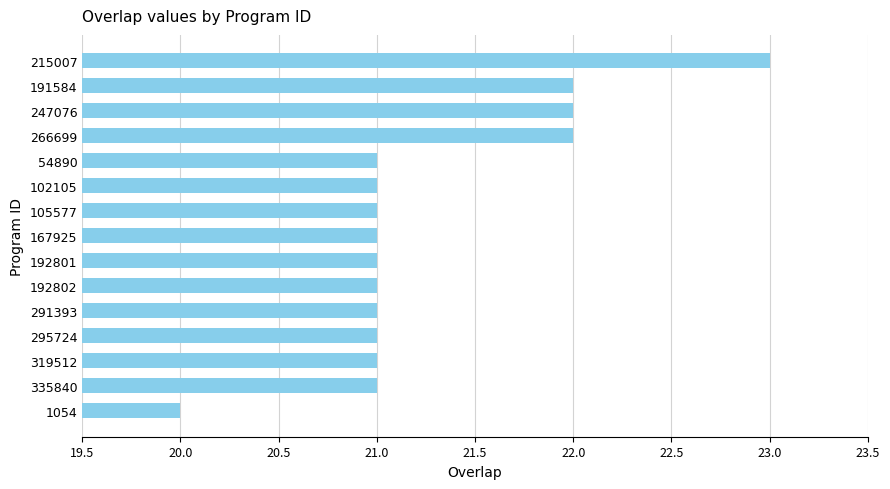

What is the sum of all values?

319